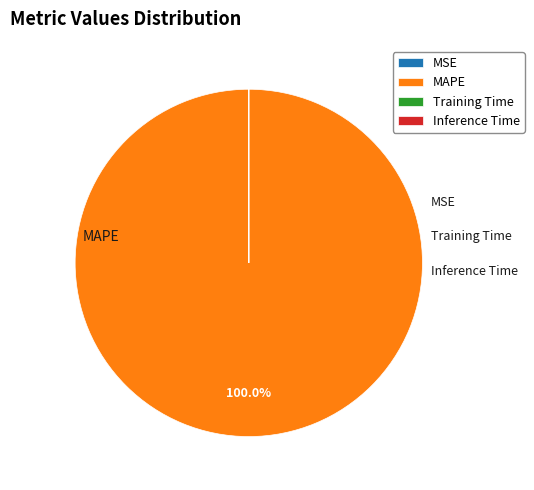

Is there any slice that represents more than half of the pie?

Yes